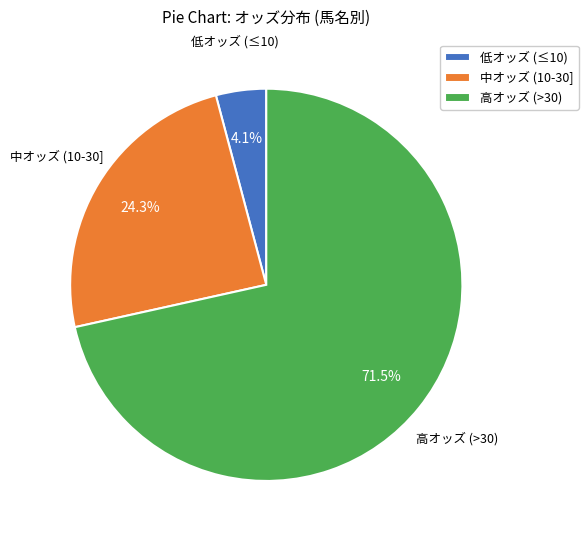

Which slice represents more than half of the pie?

高オッズ (>30)